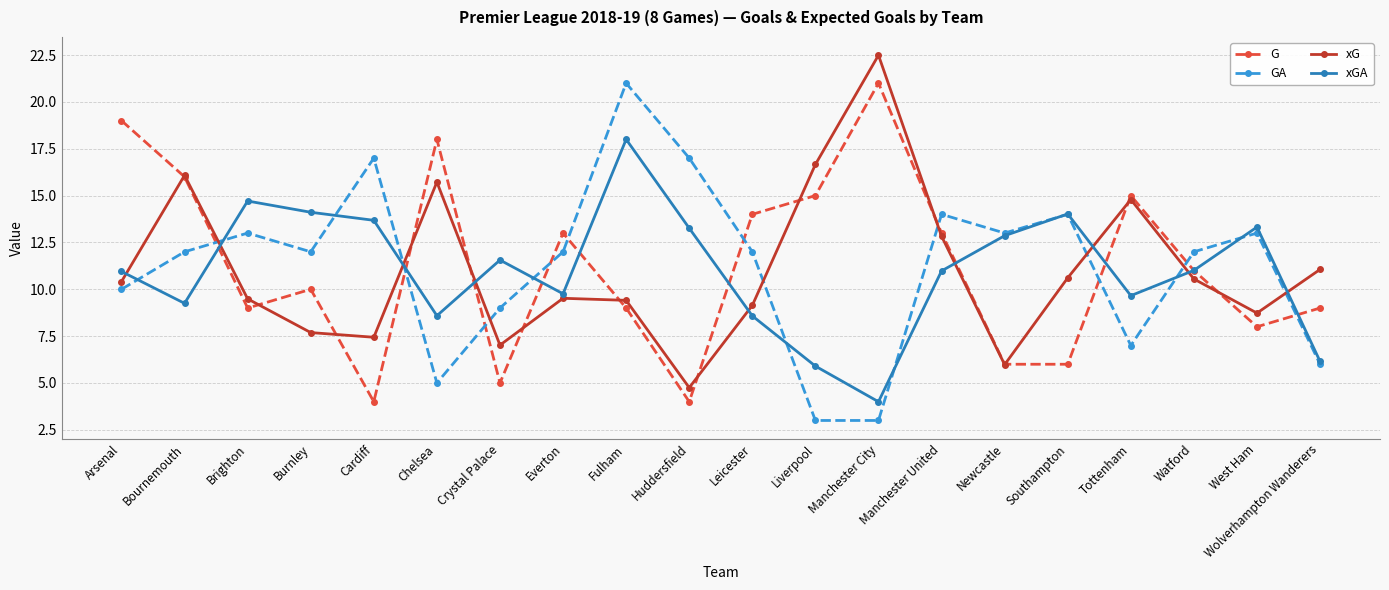

The xGA series shows 14.0 at Southampton. True or false?

True